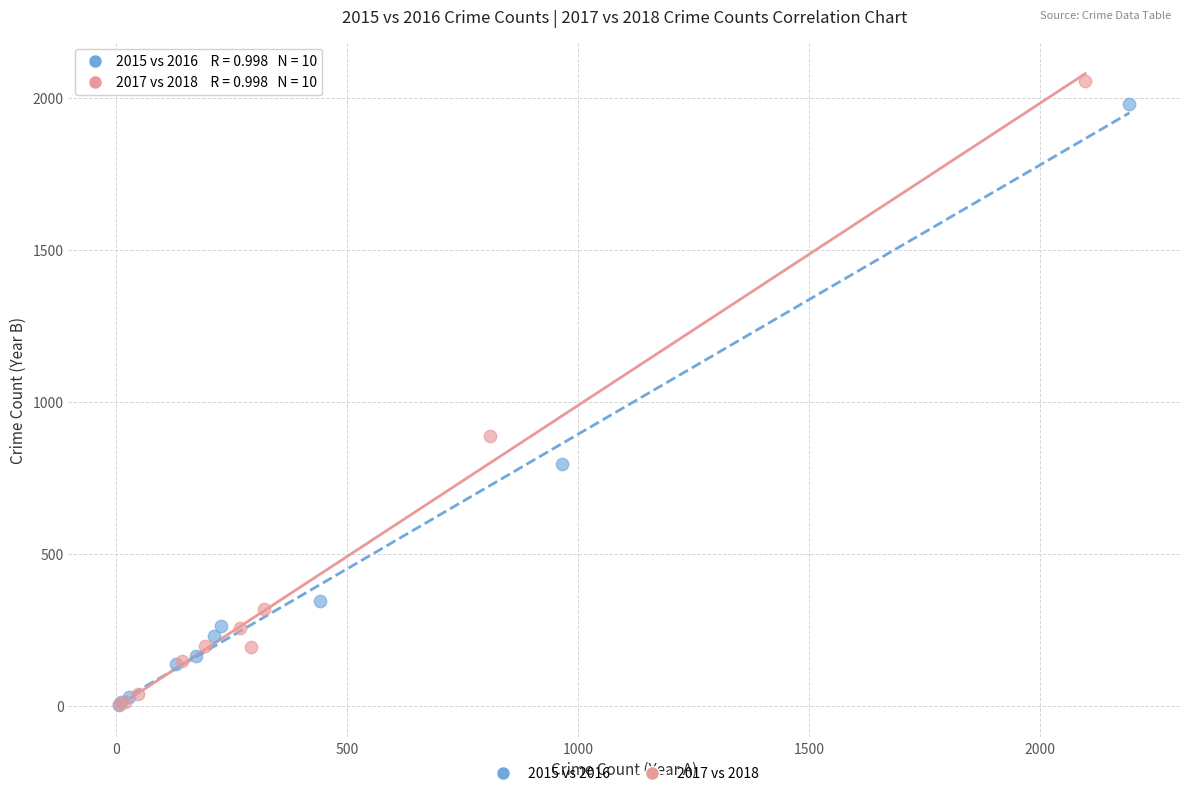

Which series has the largest Y range (max minus min)?

2017 vs 2018